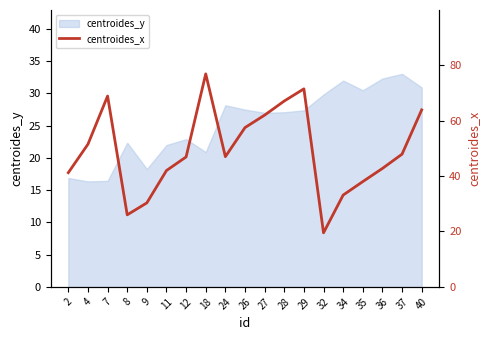

How many points are higher than both their immediate neighbors (excluding endpoints)?

3